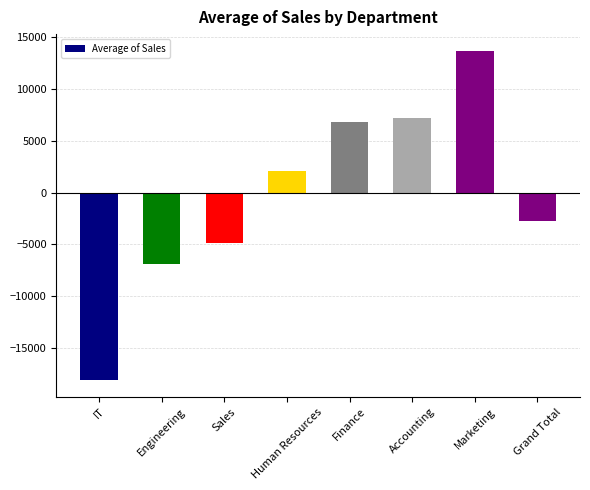

What is the change in value from Human Resources to Marketing?

+11604.6